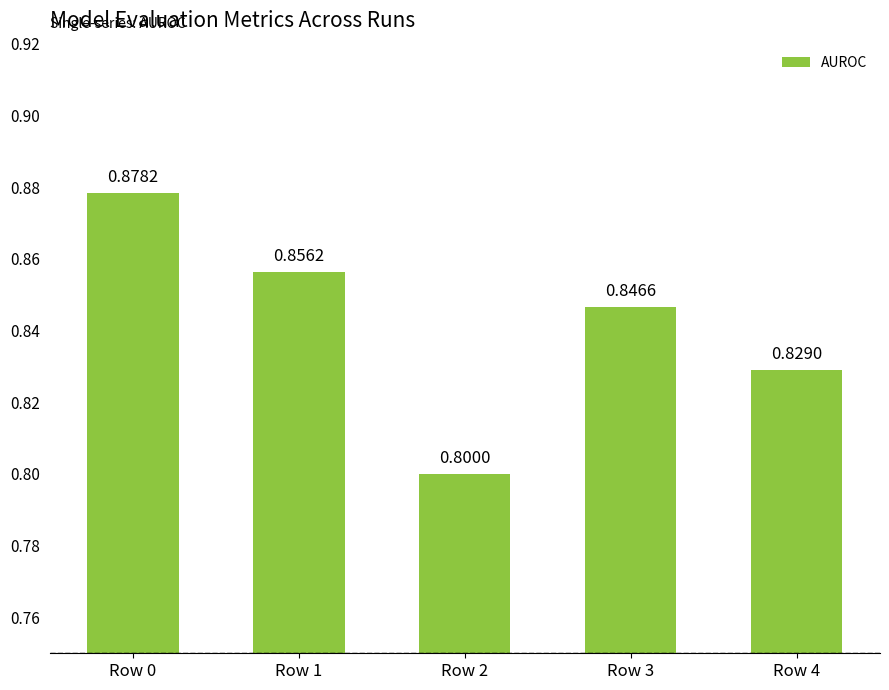

Is it true that the value at Row 1 is 0.6?

False